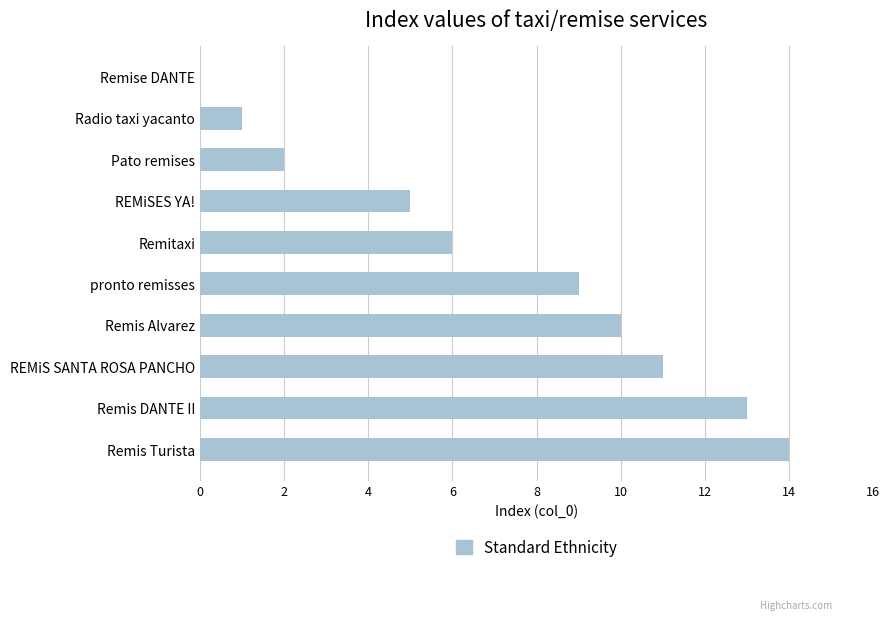

How many positive values are there?

9